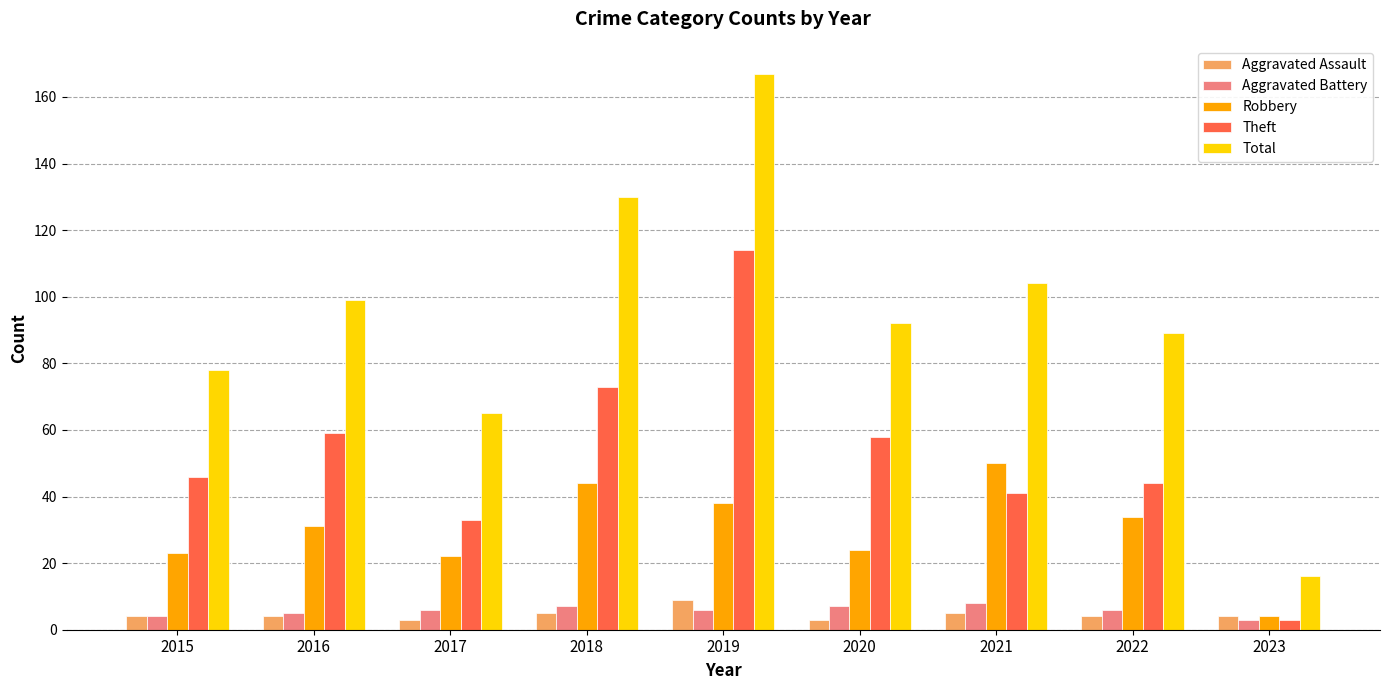

What is the difference between the highest and lowest values at 2019?

161